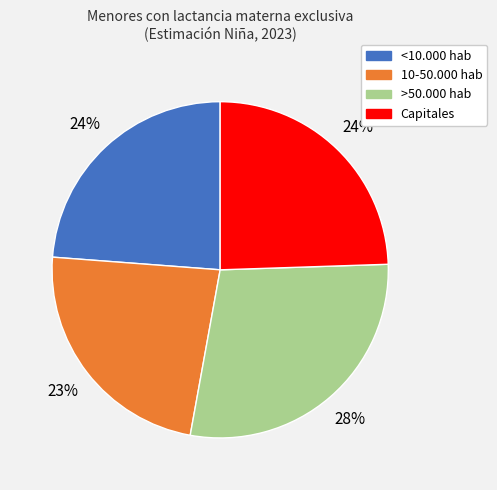

Do Capitales and >50.000 hab together represent more than half of the pie?

Yes